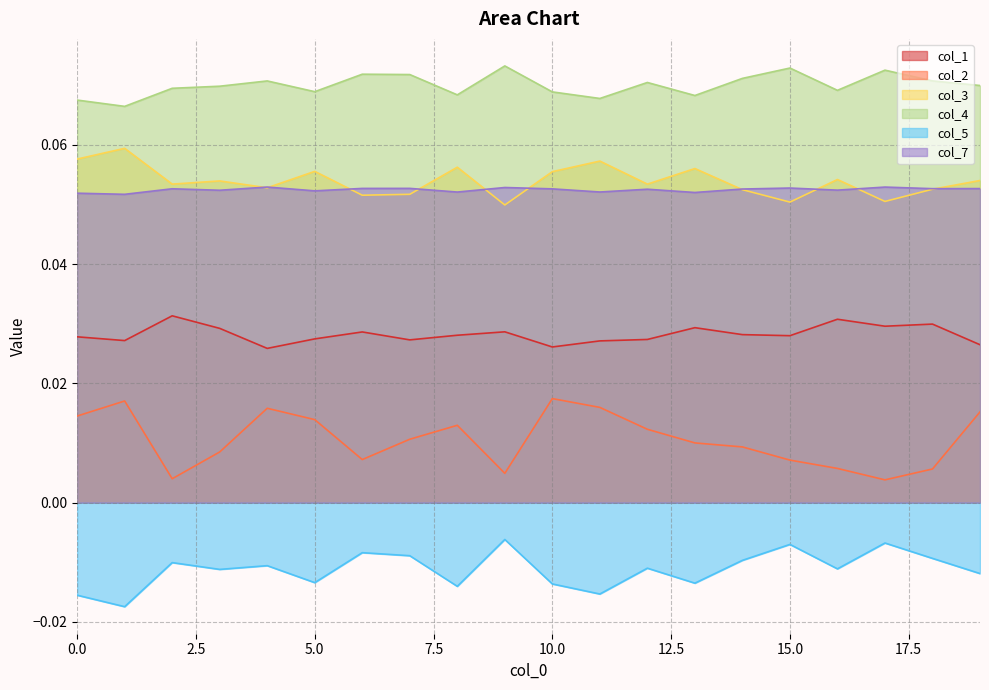

How many interior local valleys does the col_1 series have?

6